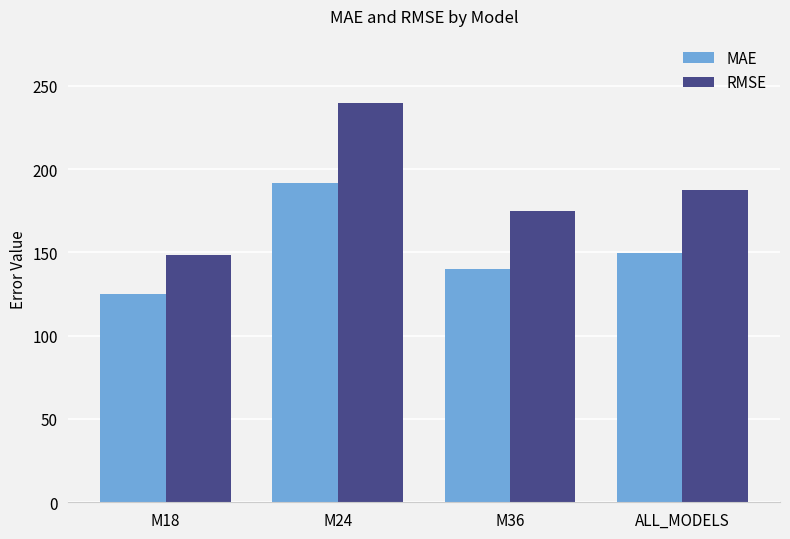

What are all the series names shown in the legend?

MAE, RMSE